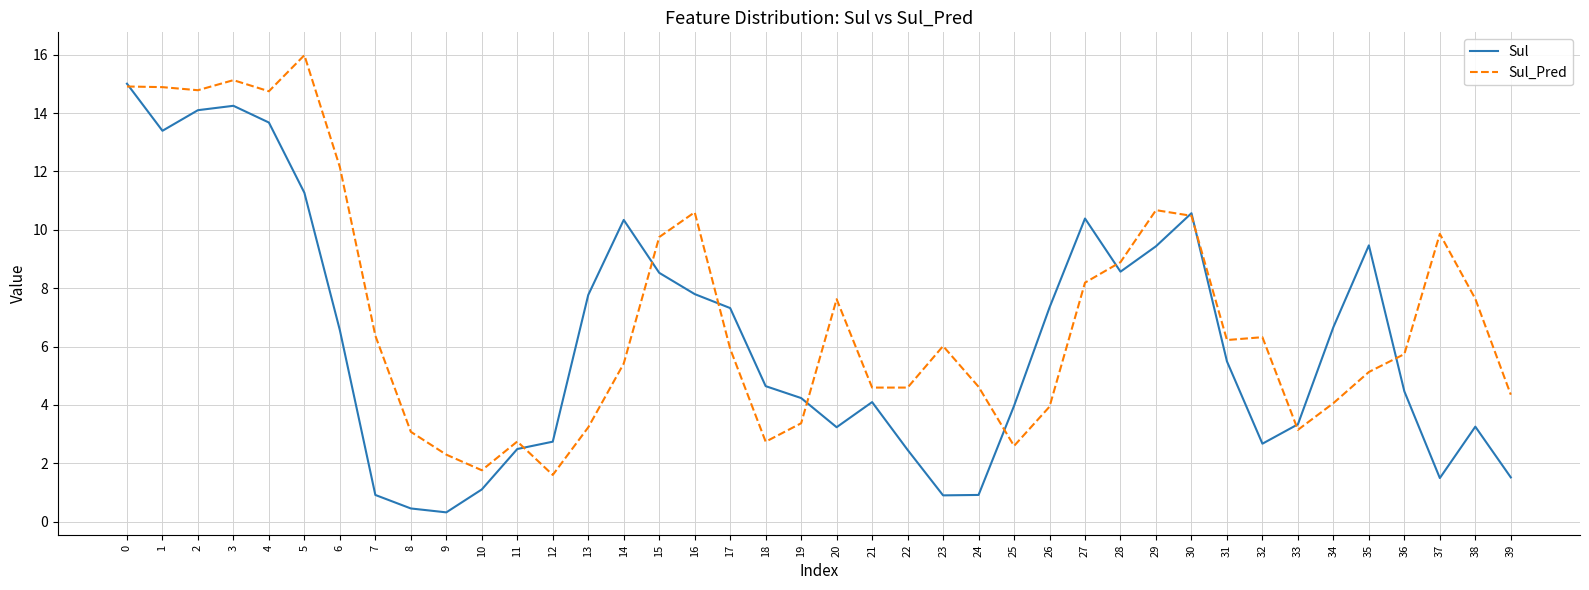

List the series in order of their peak value, highest first.

Sul_Pred, Sul